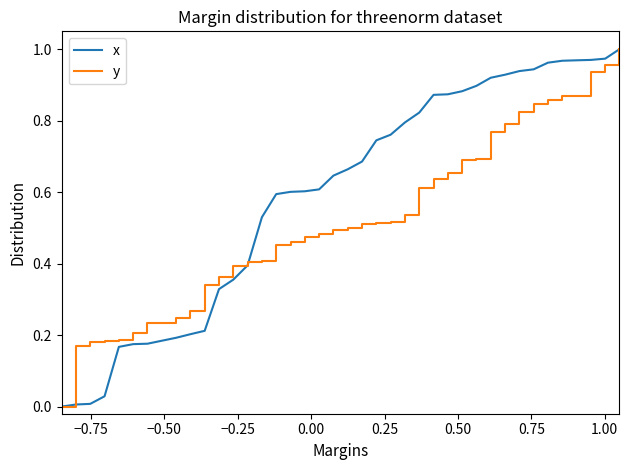

Which series has the largest total across all categories?

x